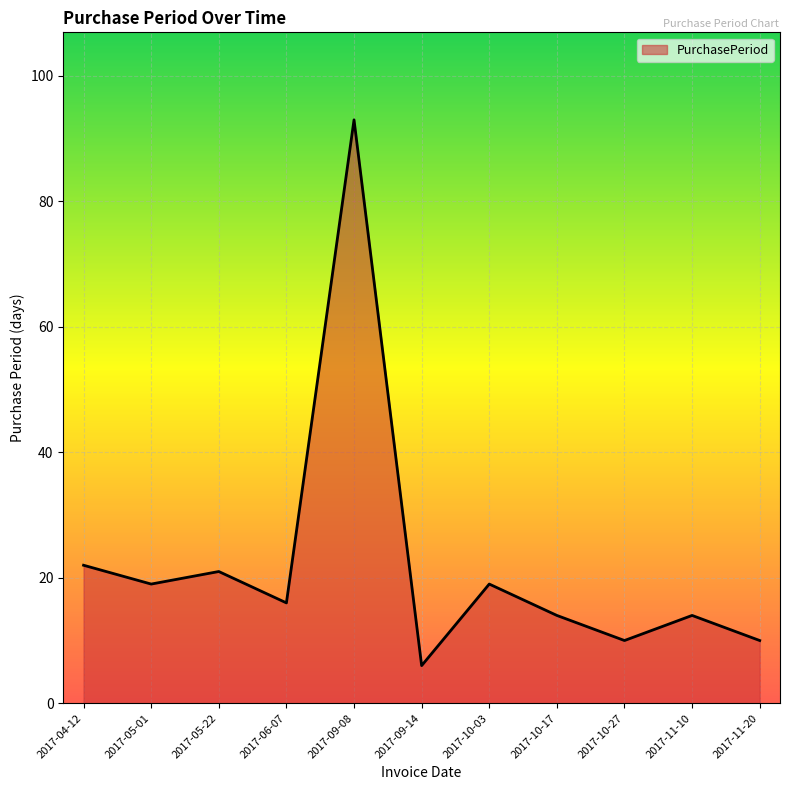

What is the difference between the second highest and minimum values?

16